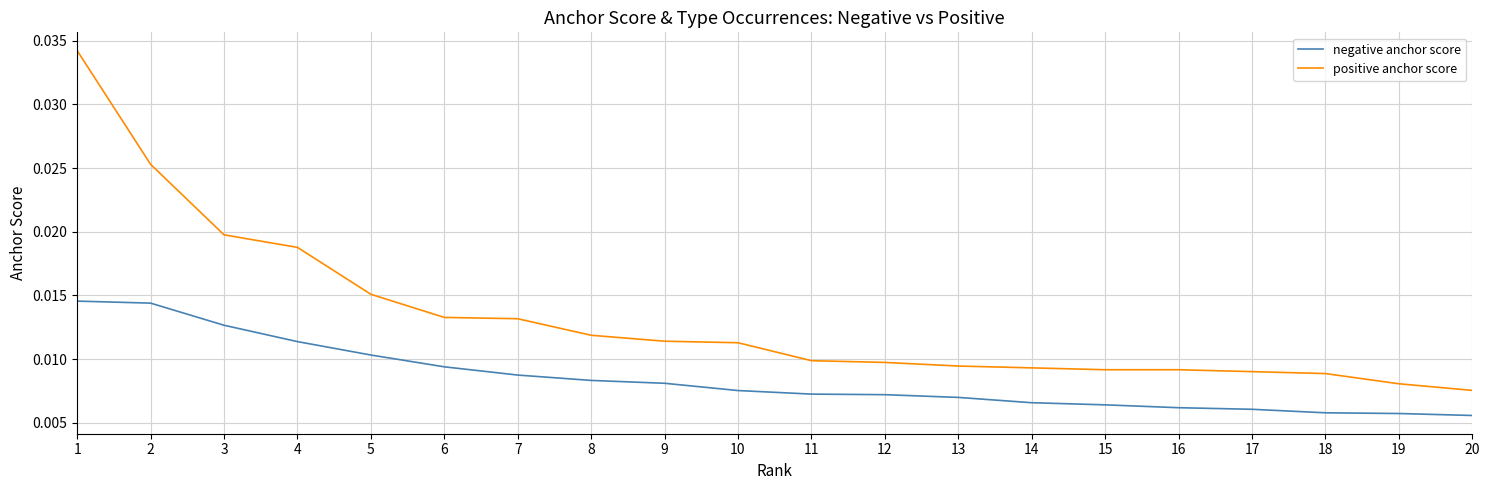

List the series in order of their peak value, highest first.

positive anchor score, negative anchor score